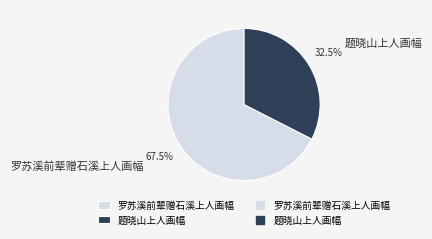

Combined, what portion of the pie is 题晓山上人画幅 and 罗苏溪前辈赠石溪上人画幅?

100.0%